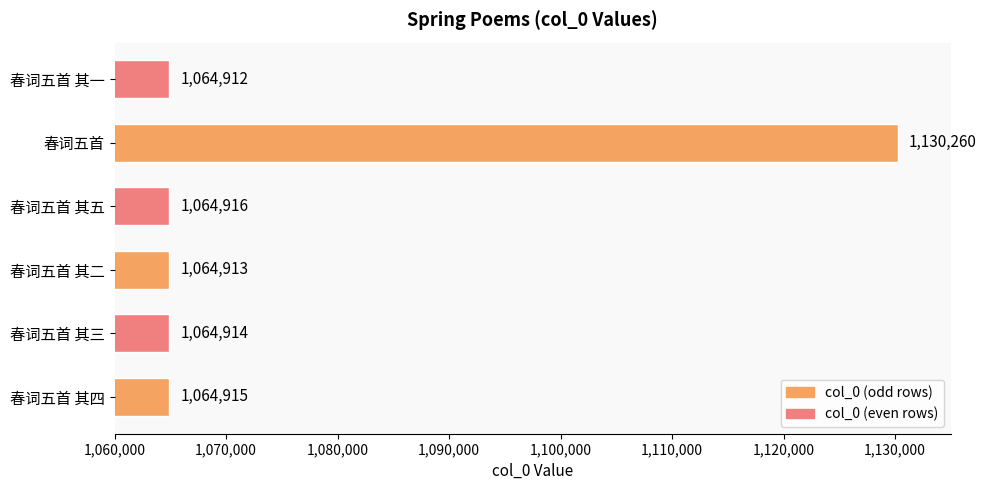

What is the change in value from 春词五首 其三 to 春词五首?

+65346